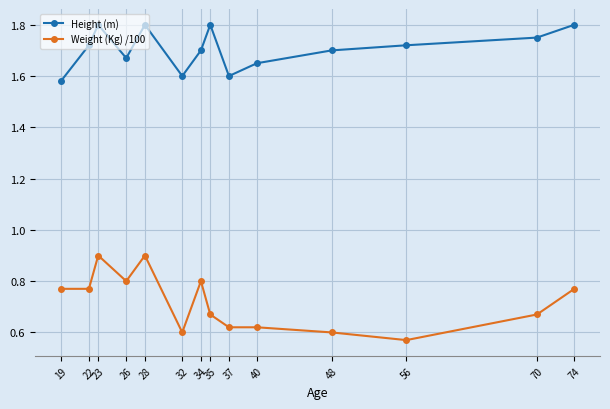

How many Height (m) values are between 1 and 2?

14